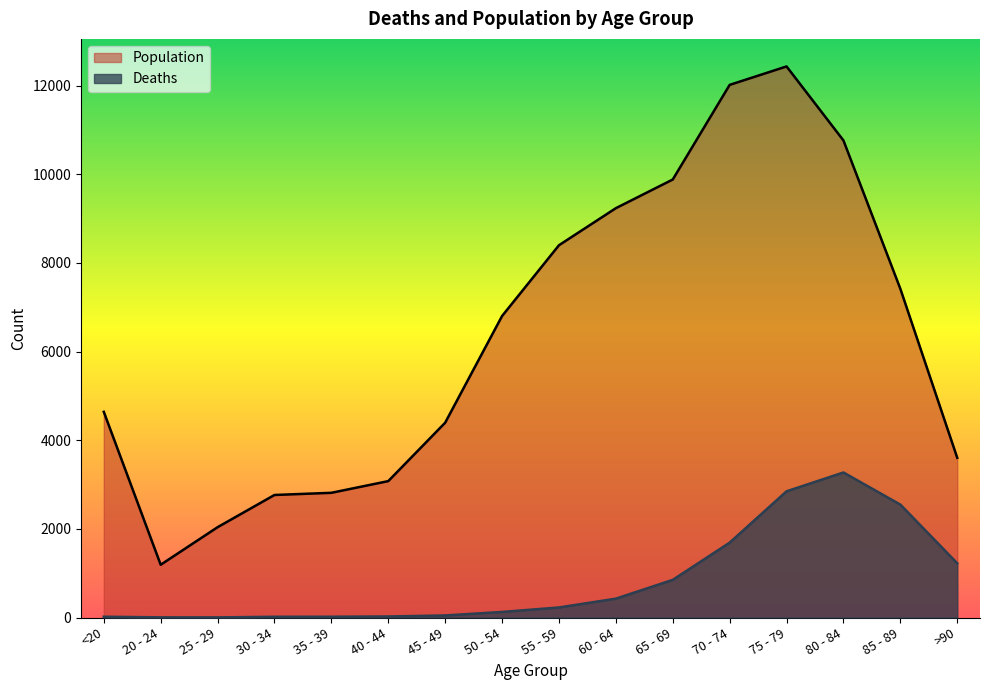

True or false: Population and Deaths cross at least once.

False